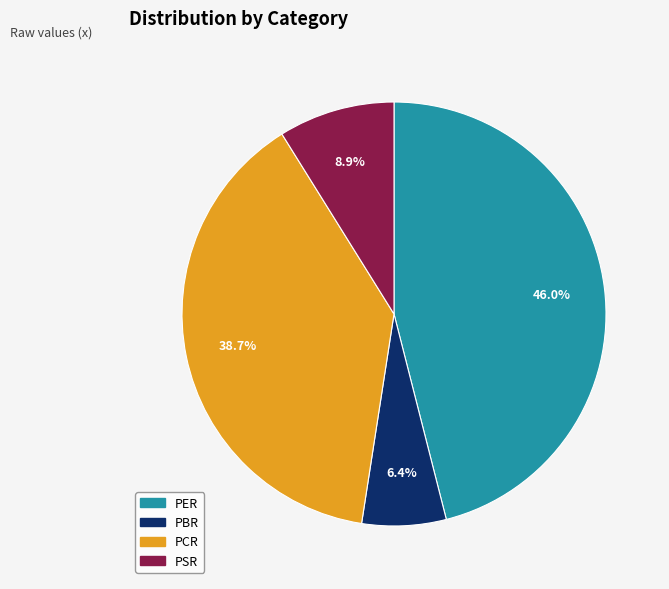

To the nearest percent, what portion does PSR represent?

9%